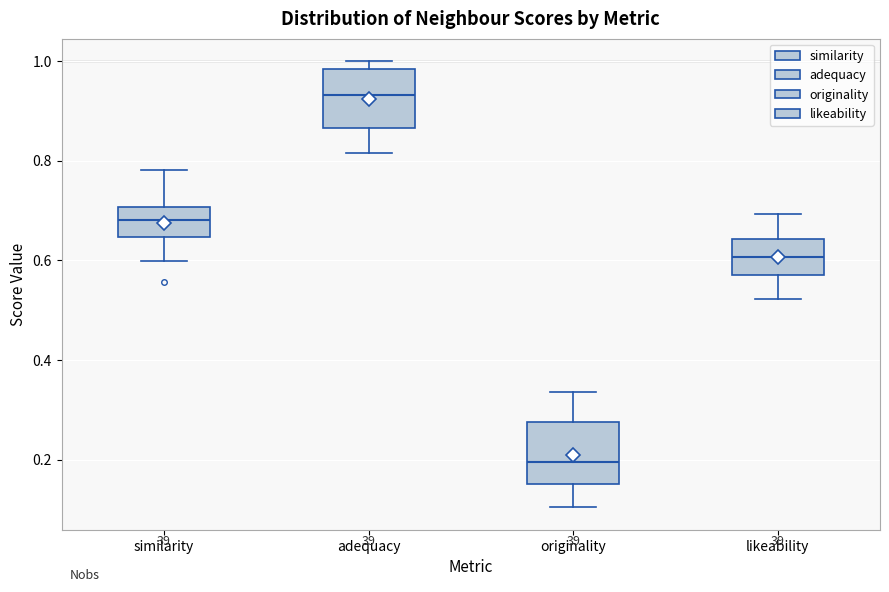

Which box has the lowest median line?

originality